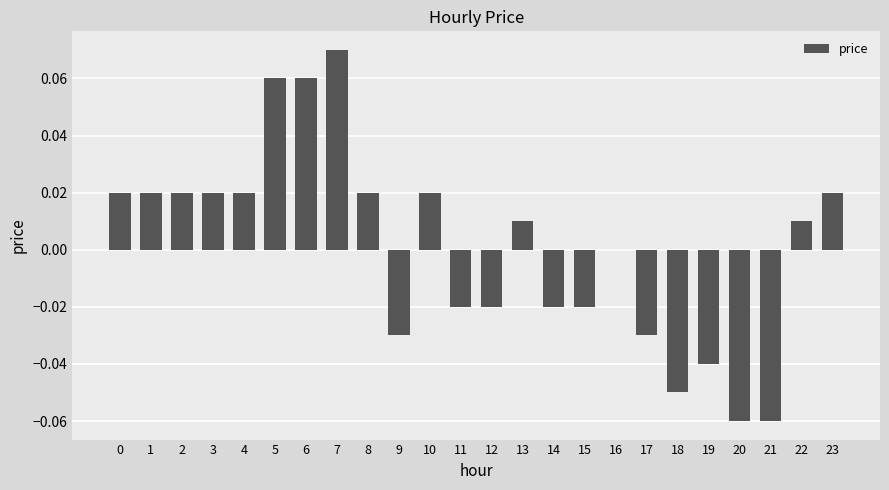

Where is the data nearest to the value 0?

16